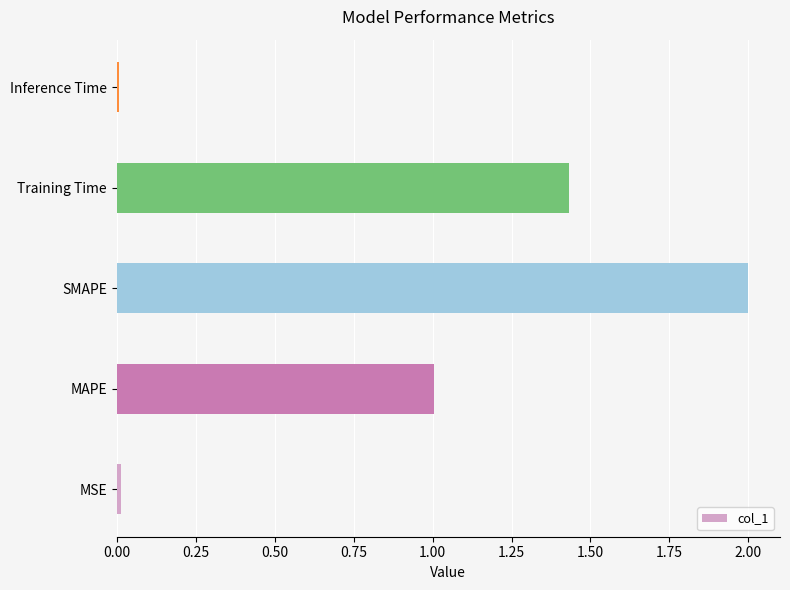

What is the change in value from SMAPE to Training Time?

-0.6